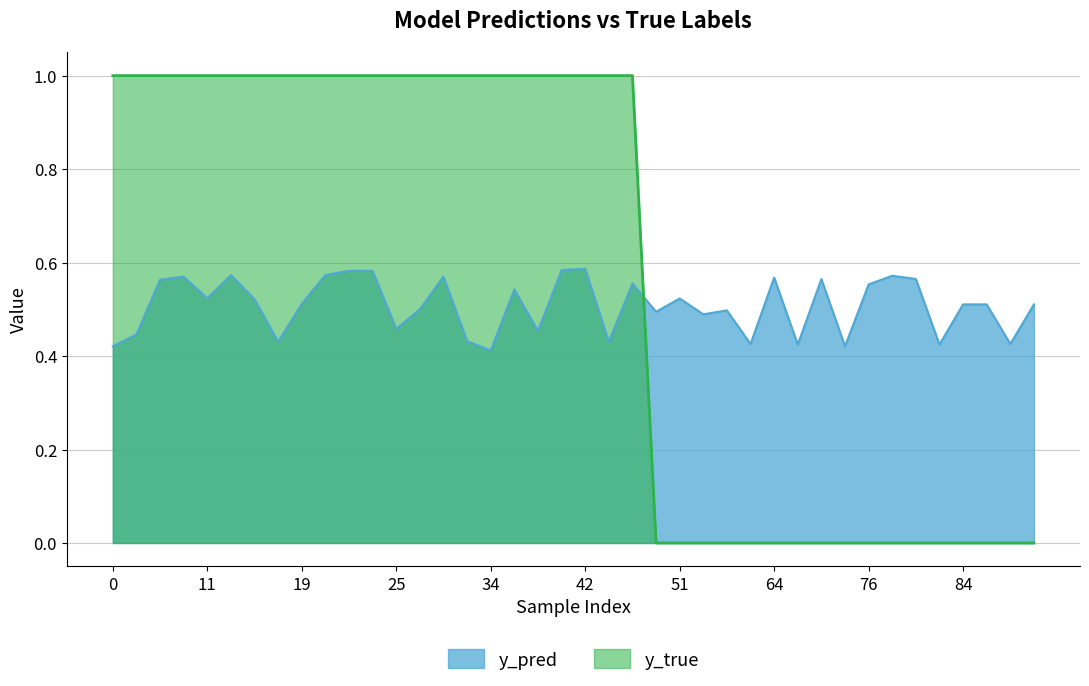

How many y_pred values are between 0 and 1?

40